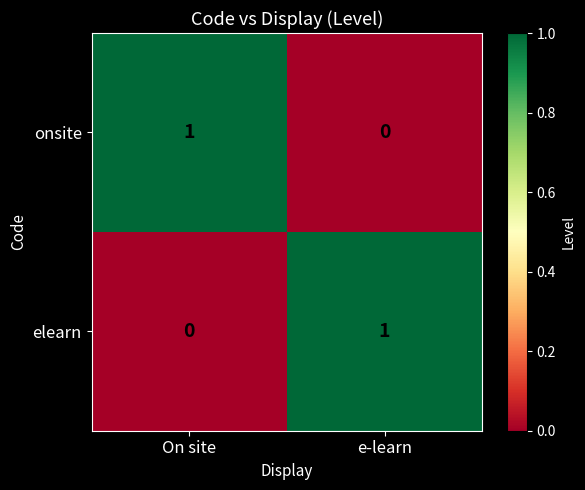

Rank the series at e-learn from lowest to highest value.

onsite, elearn